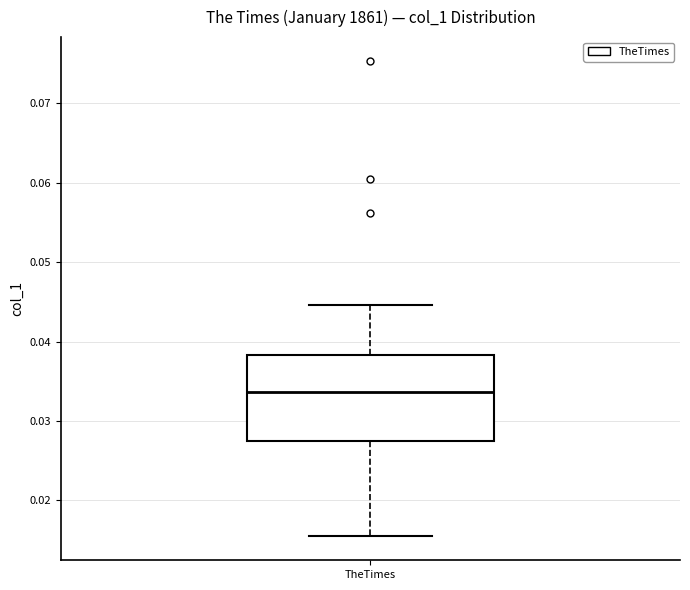

Transcribe this box plot: give where the median line is, the range the box spans, and where the two whiskers end, as read against the y-axis. The values are not printed on the chart, so give them approximately, as read against the axis.

median 0.034, box 0.028 to 0.038, whiskers 0.015 to 0.045